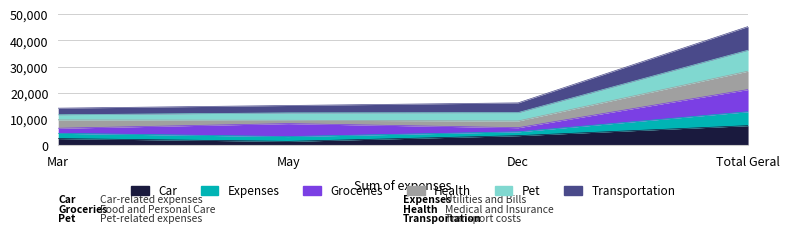

How many data points does each series have?

4